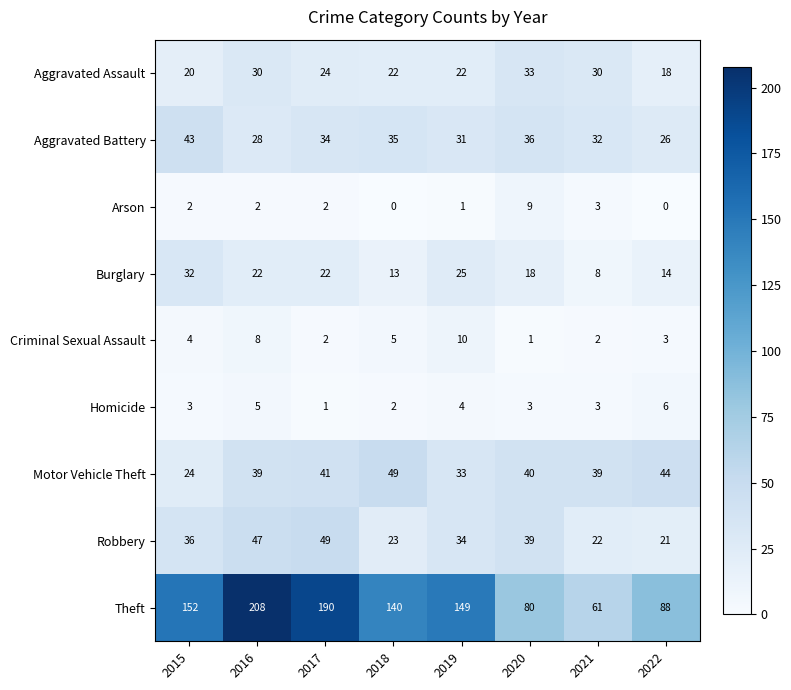

True or false: Aggravated Battery has a value of 11 at 2015.

False